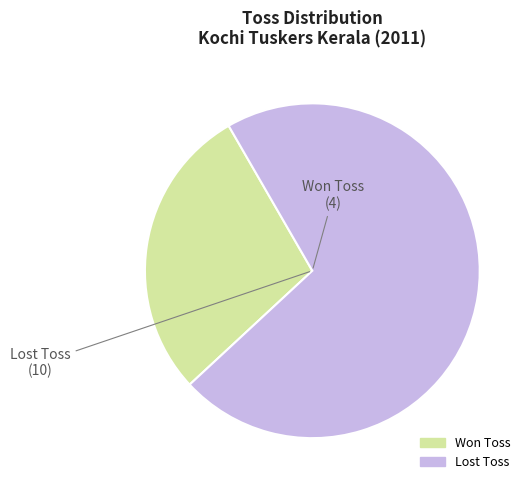

Is there a majority slice in this chart?

Yes